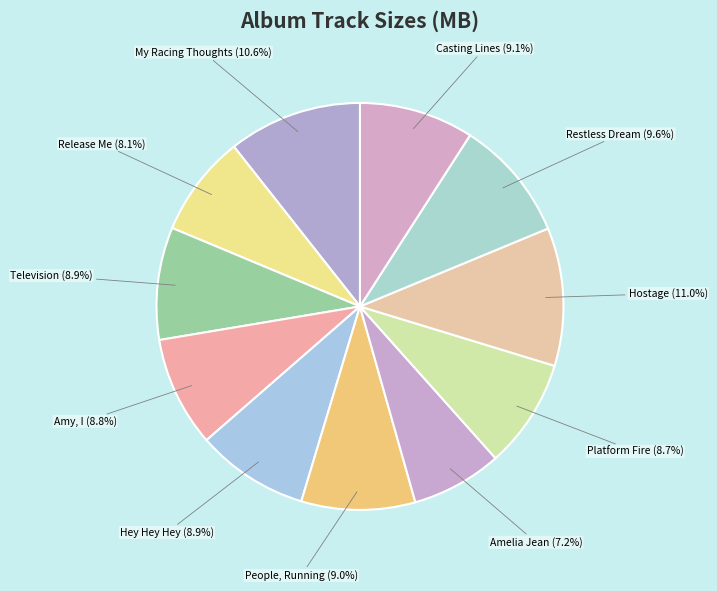

What is the smallest slice in the pie chart?

Amelia Jean